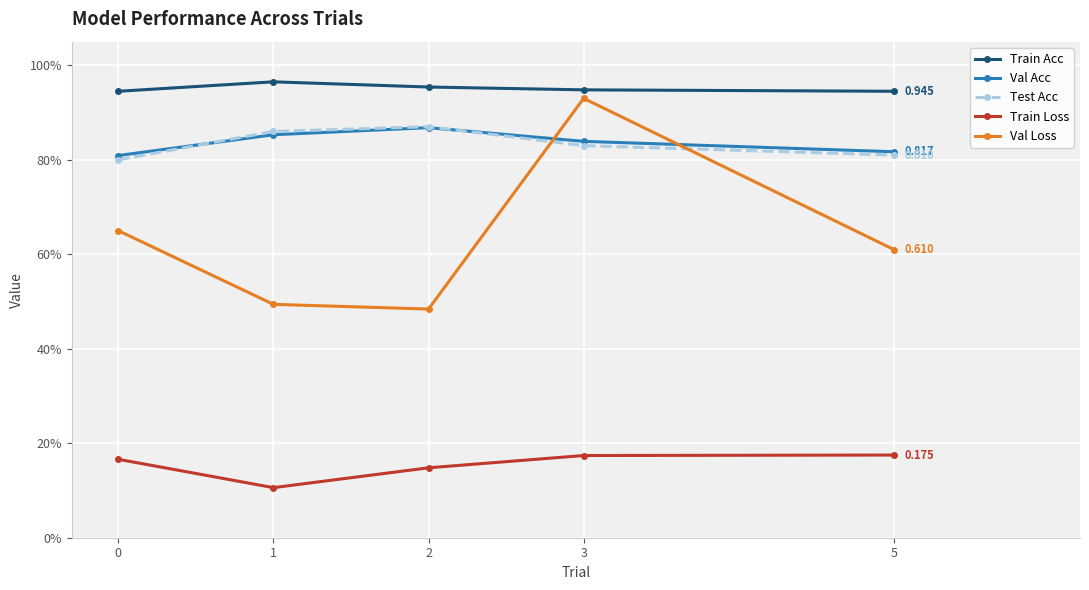

Which series has the widest spread of values?

Val Loss